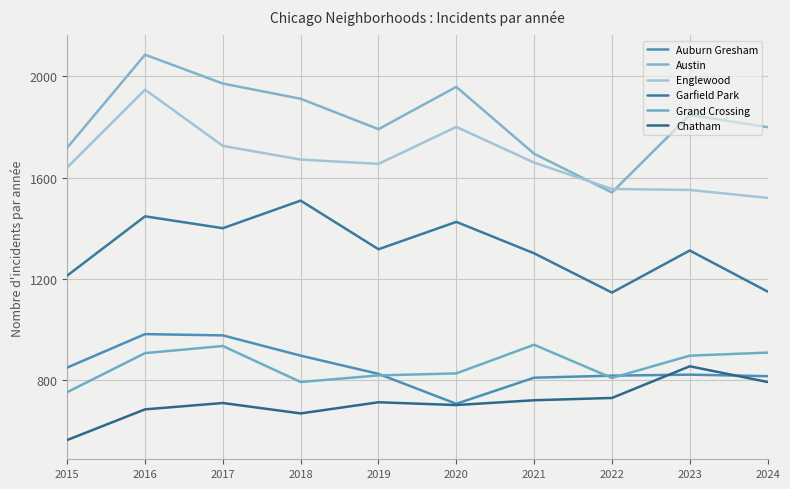

How many lines are shown in the chart?

6